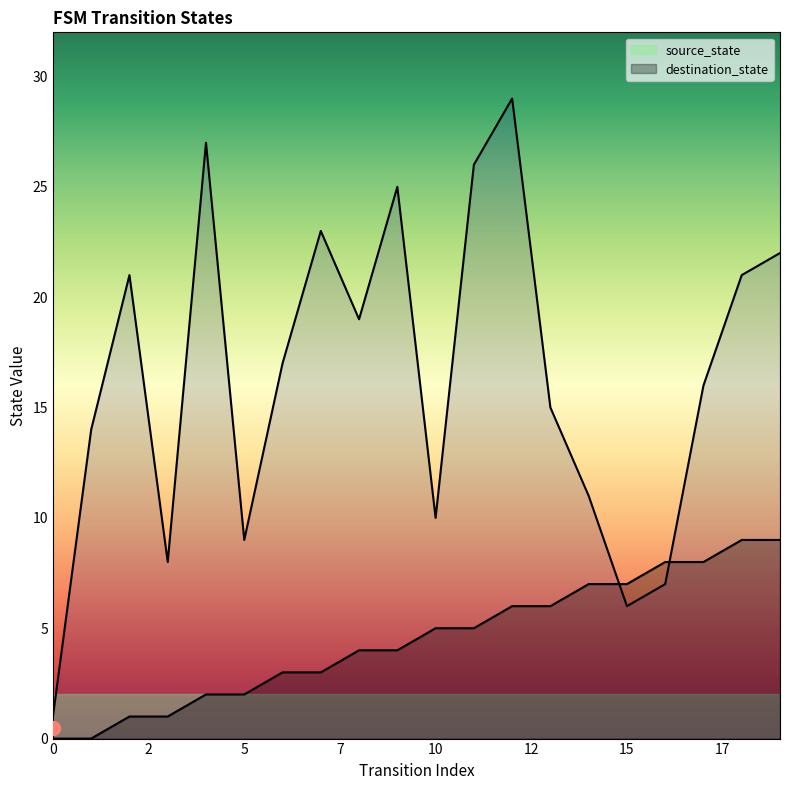

What is the value of the source_state point at the 7th from the left?

3